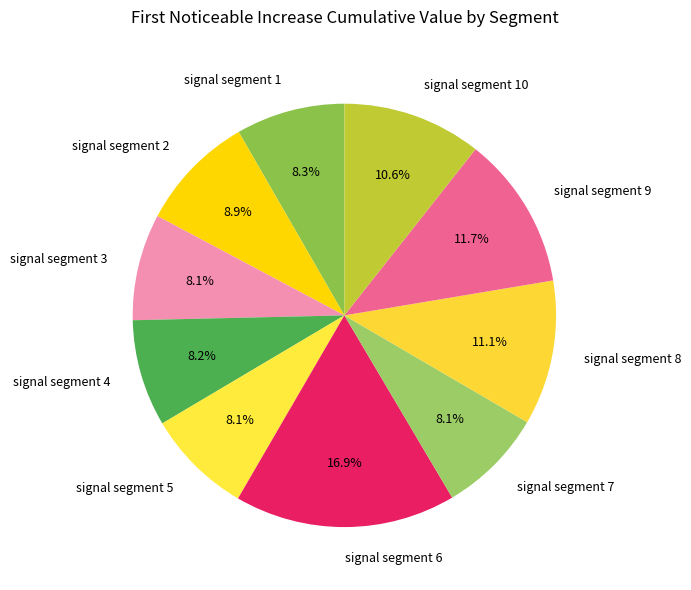

To the nearest percent, what portion does signal segment 6 represent?

17%